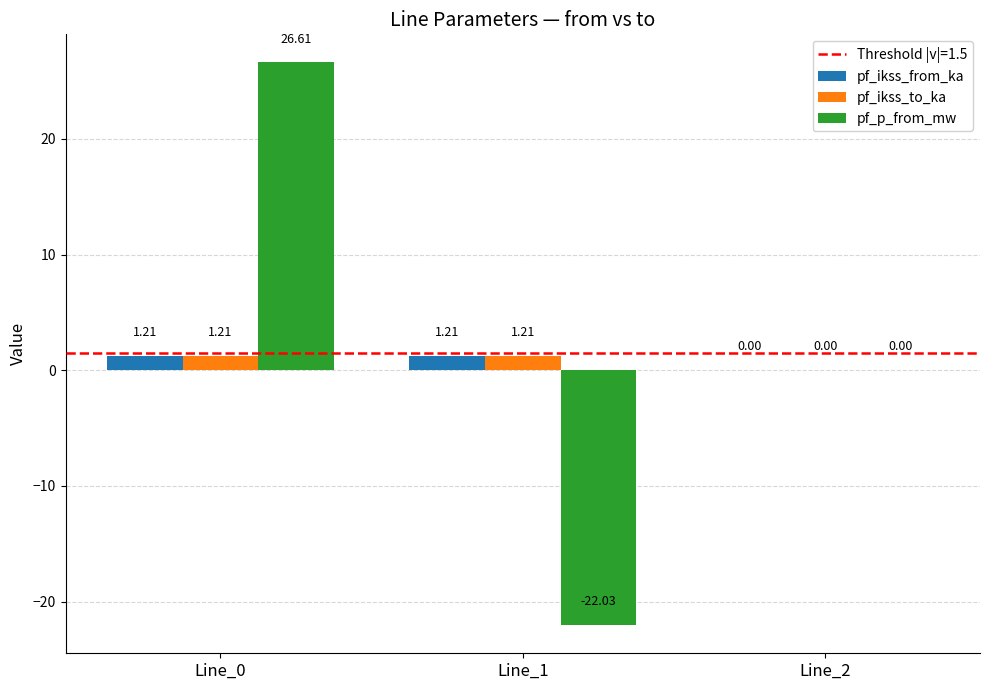

At which category is the sum across all series the highest?

Line_0